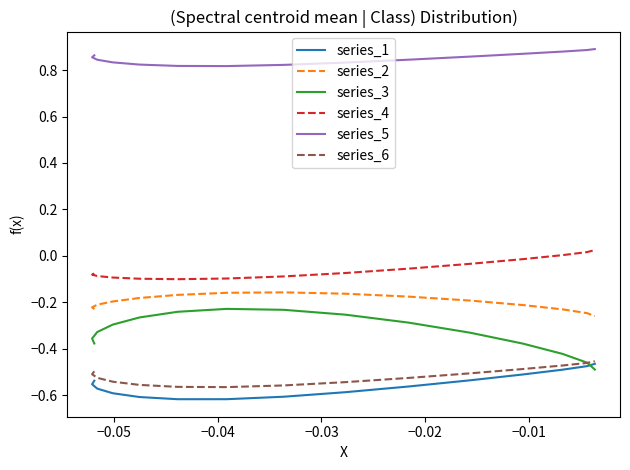

Count the series_5 values in the range 0 to 1.

15